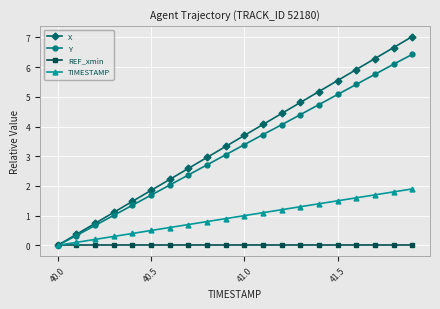

What is the greatest value displayed?

7.0